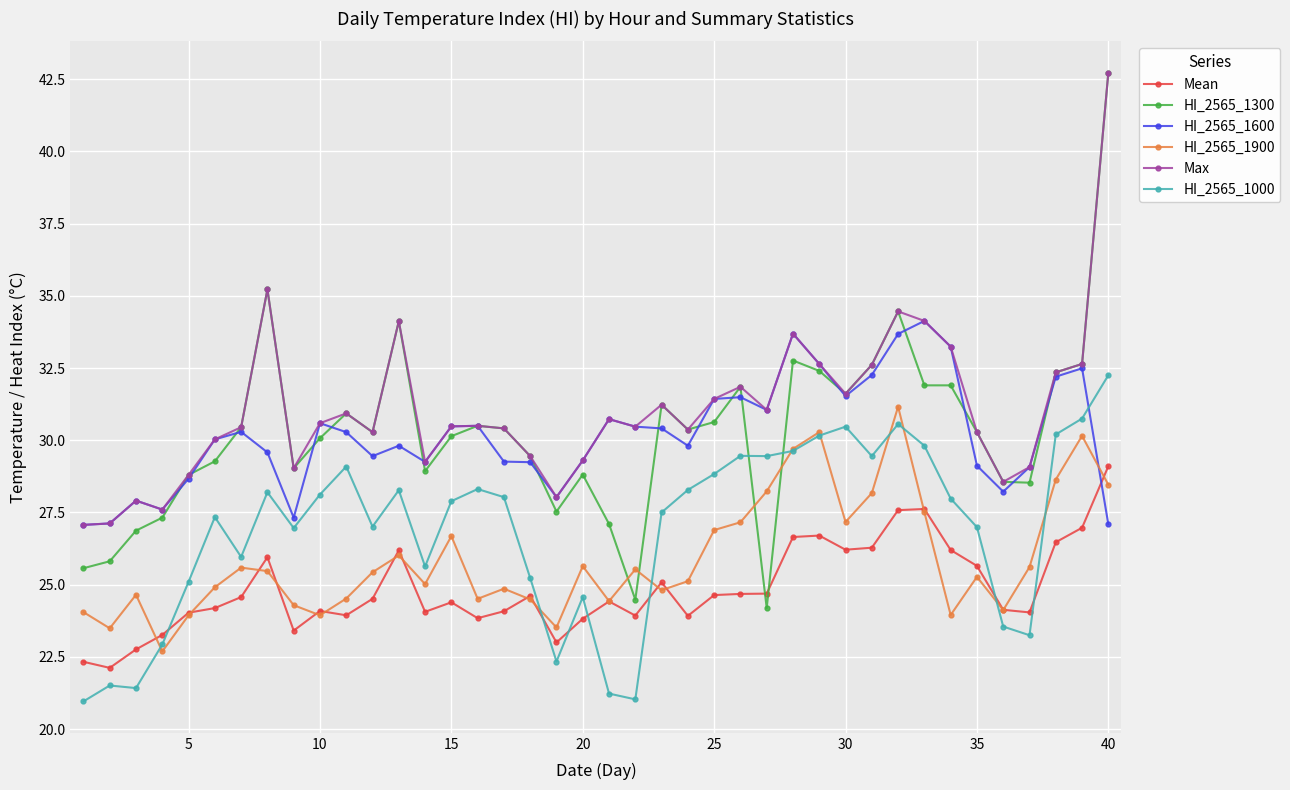

At how many categories does at least one series exceed 23?

40